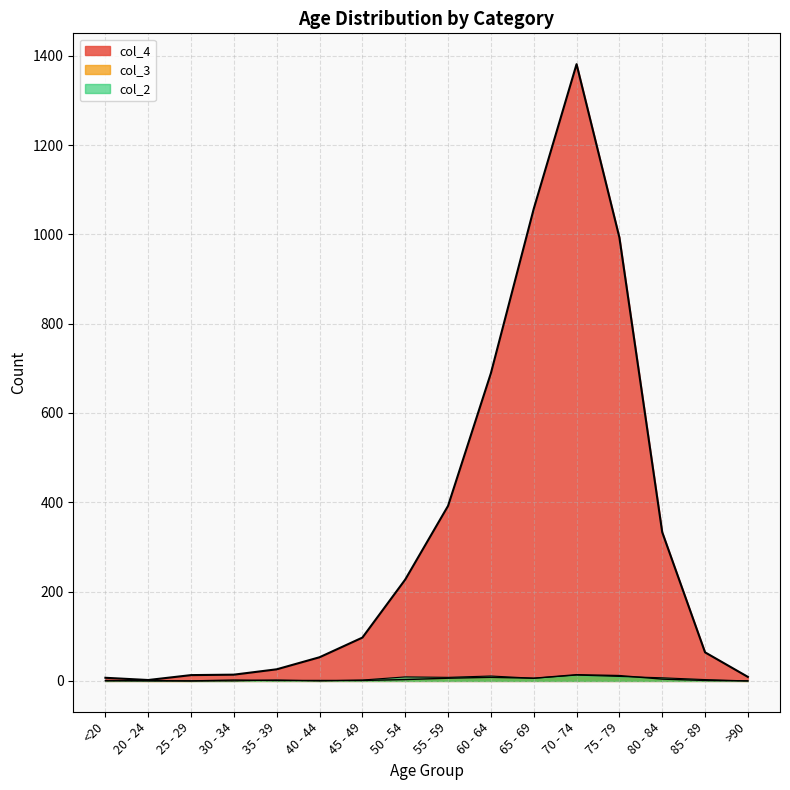

At which label does col_4 reach its peak?

70 - 74